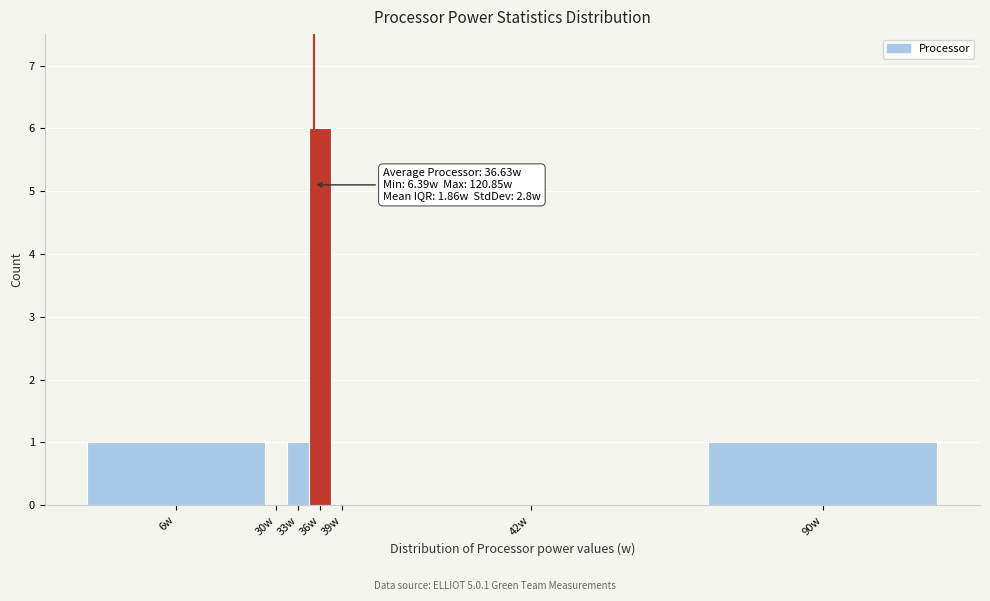

Reading right to left, what are all the values shown in this chart?

90w=1	42w=0	39w=0	36w=6	33w=1	30w=0	6w=1